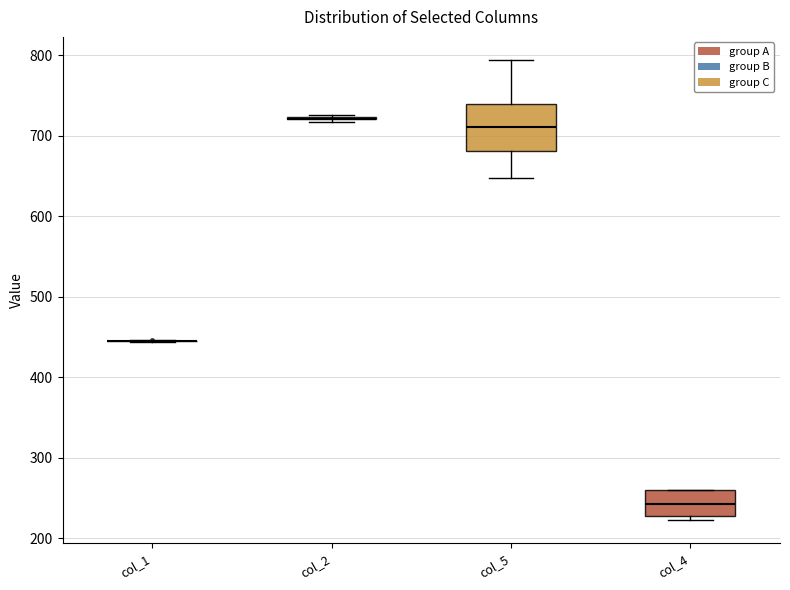

Reading left to right, transcribe this box plot: for each box, give where its median line is, the range the box spans, and where its two whiskers end, as read against the y-axis. The values are not printed on the chart, so give them approximately, as read against the axis.

col_1: box collapsed to a line at 440, whiskers 440 to 450
col_2: box collapsed to a line at 720, whiskers 720 to 730
col_5: median 710, box 680 to 740, whiskers 650 to 790
col_4: median 240, box 230 to 260, whiskers 220 to 260